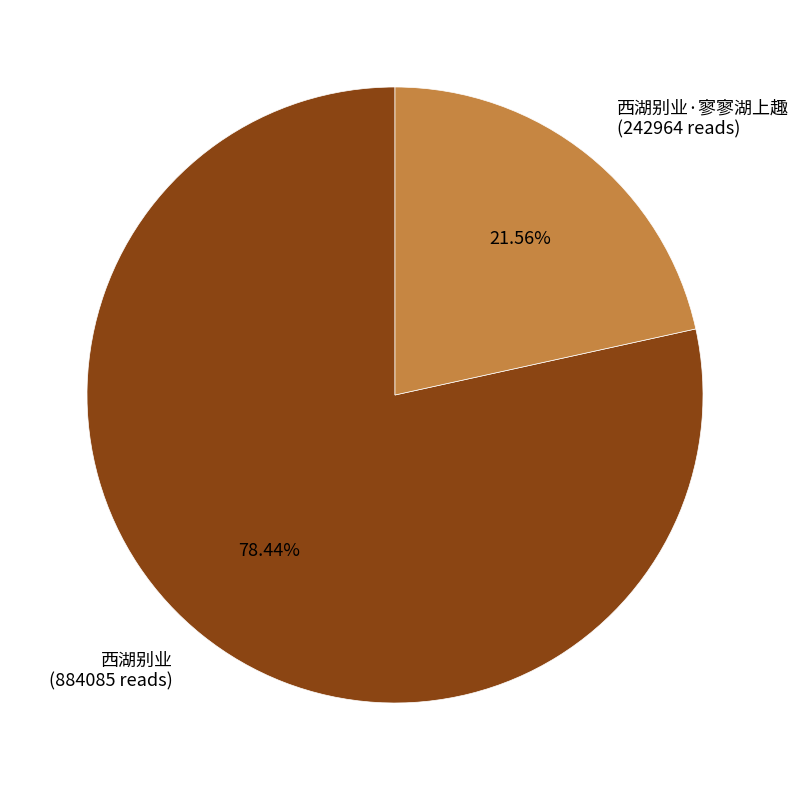

Does any single category account for the majority?

Yes